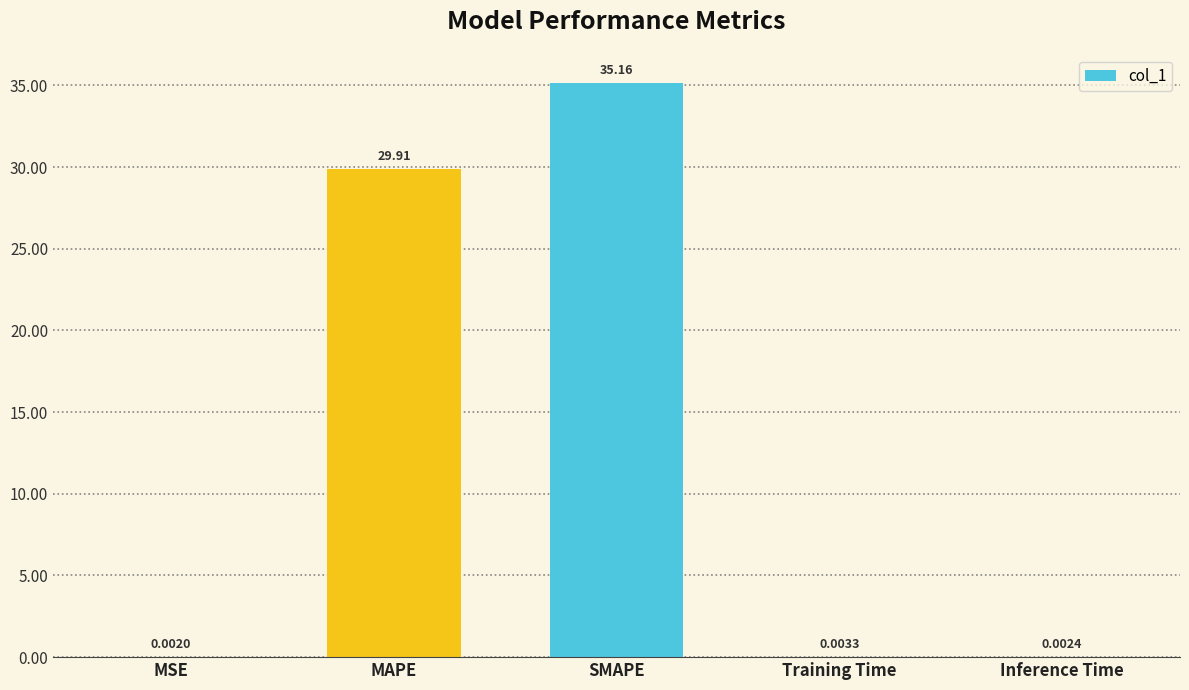

What is the approximate value at SMAPE?

35.2